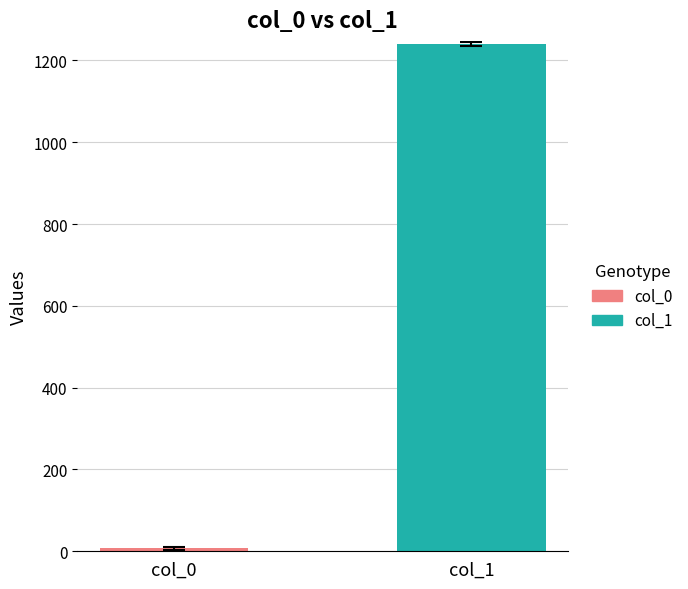

Count the number of categories in the chart.

1